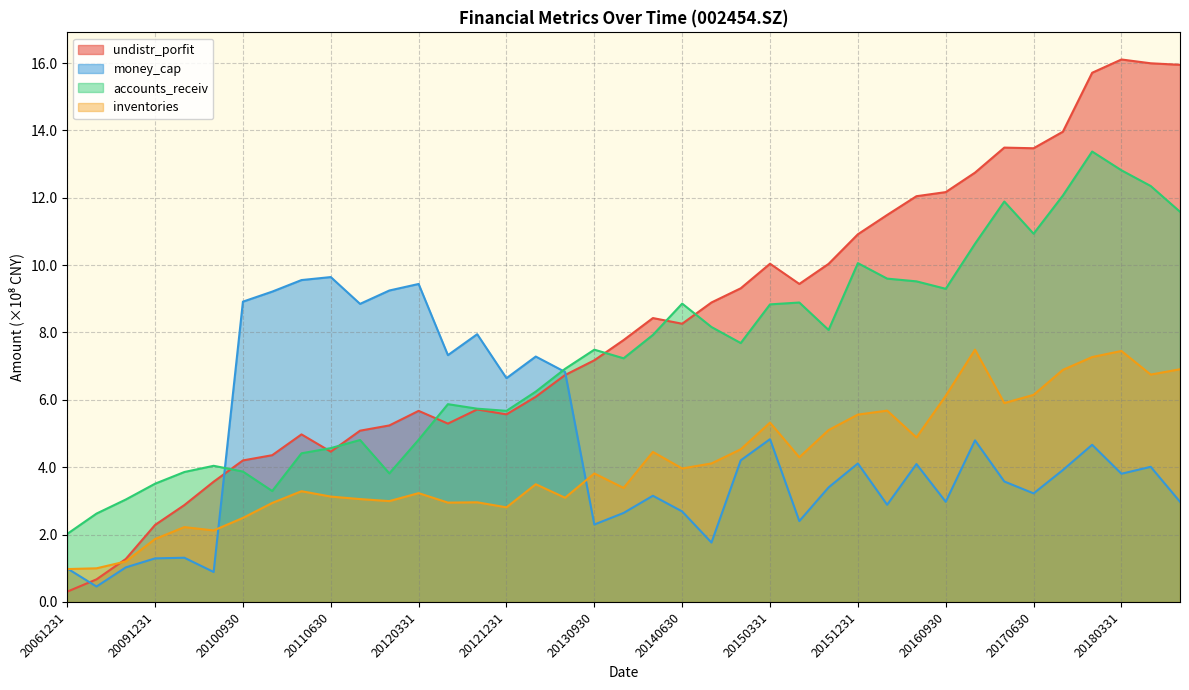

Is the value of undistr_porfit at 20111231 greater than the value of money_cap at 20140930?

Yes